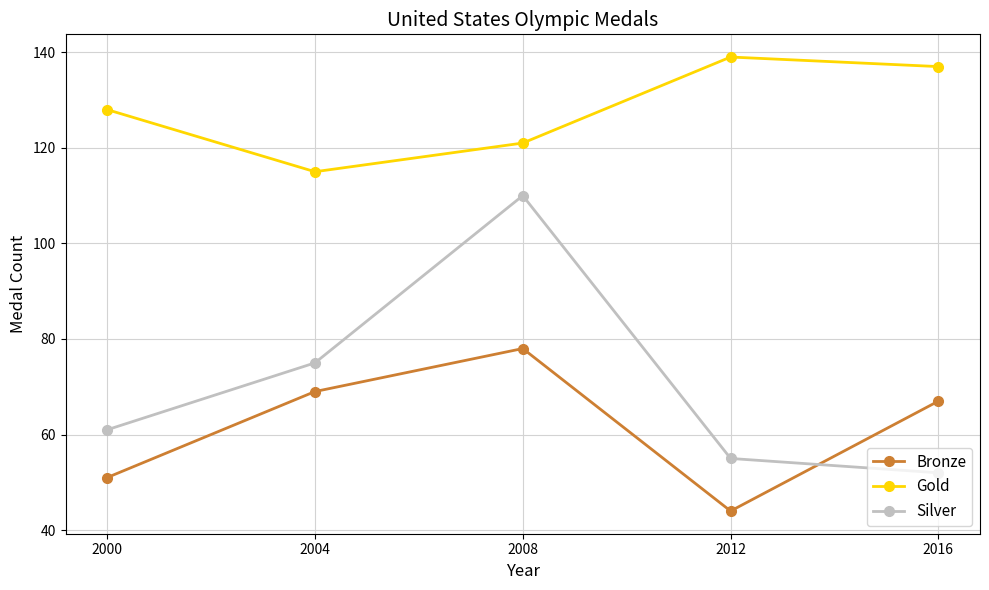

At how many categories does at least one series exceed 86?

5